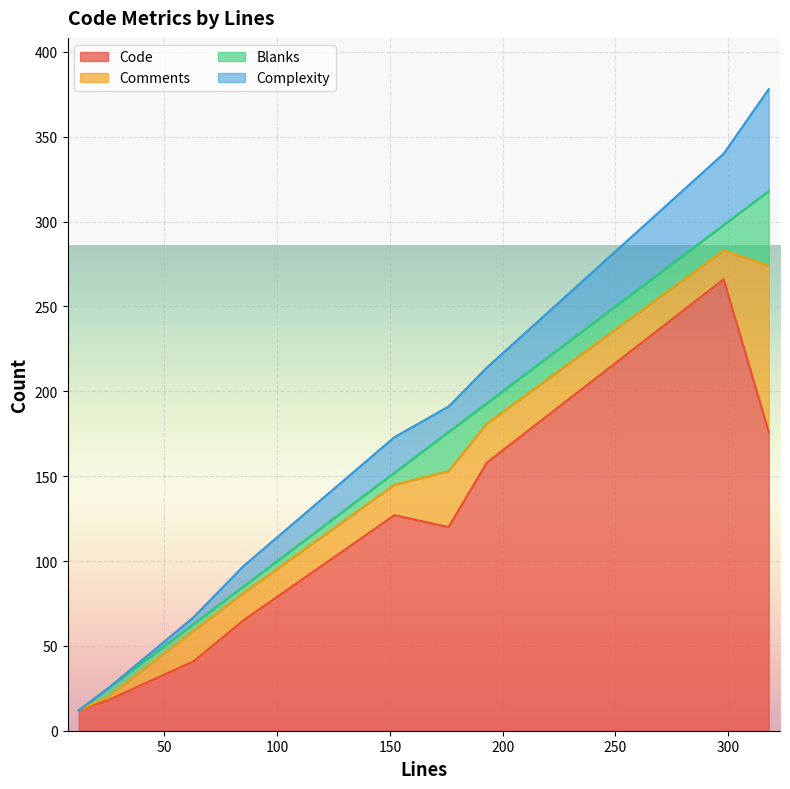

What is the average value of the Code series?

109